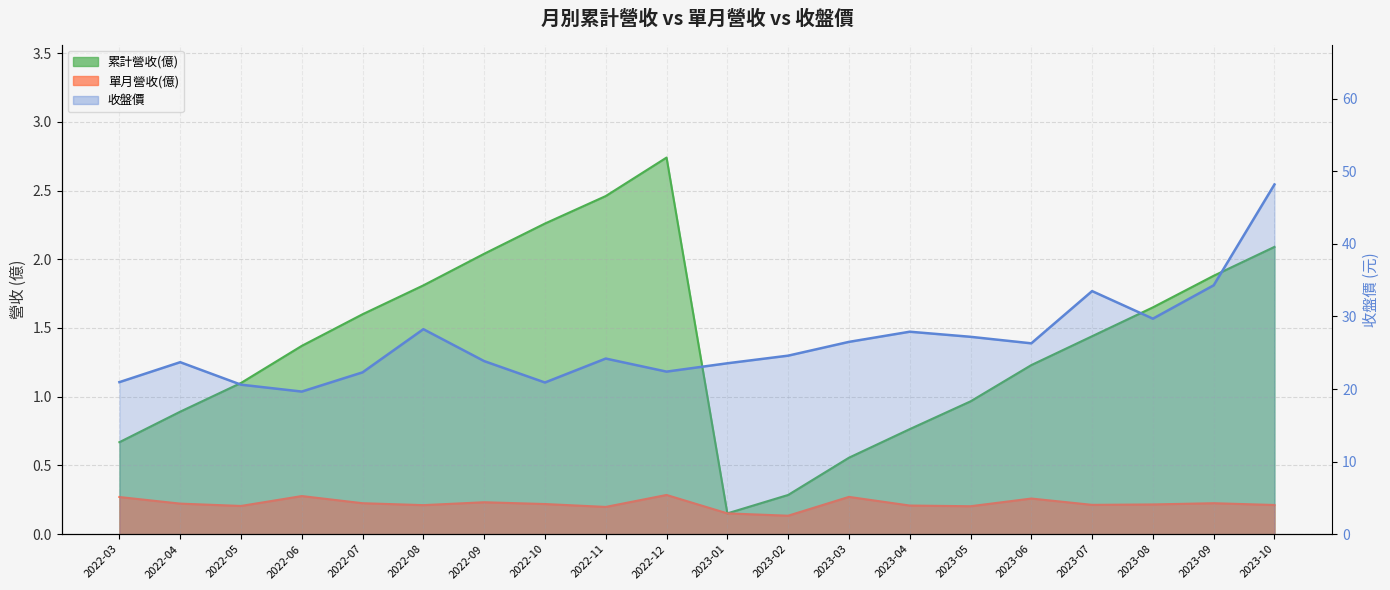

At which label is the value closest to 33?

2023-07